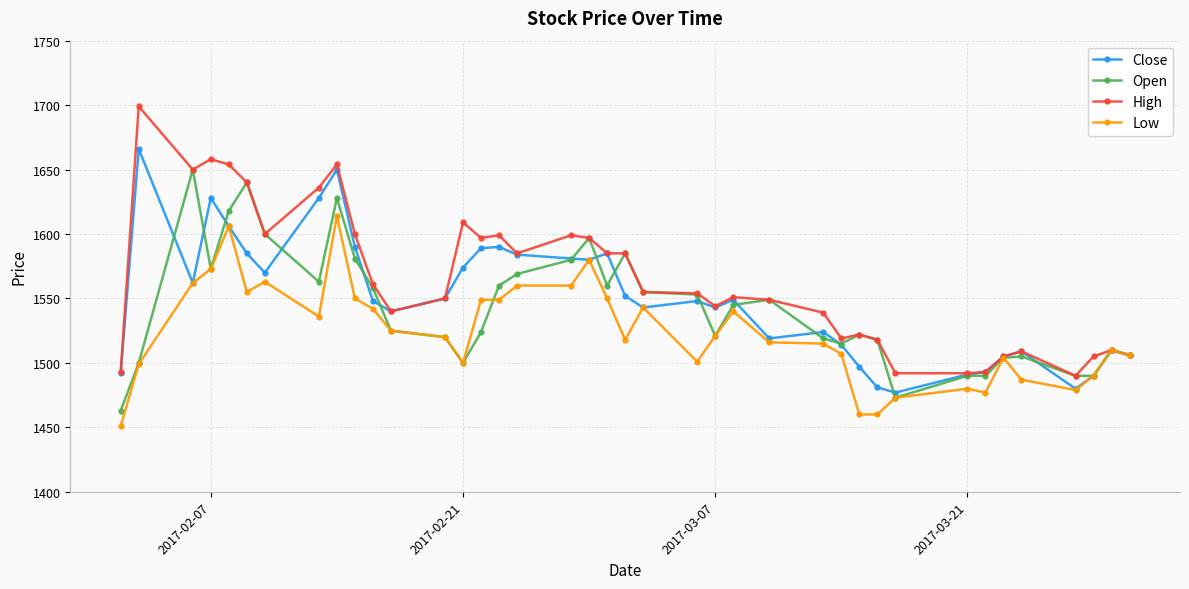

How many values in the High series are below 1554?

19